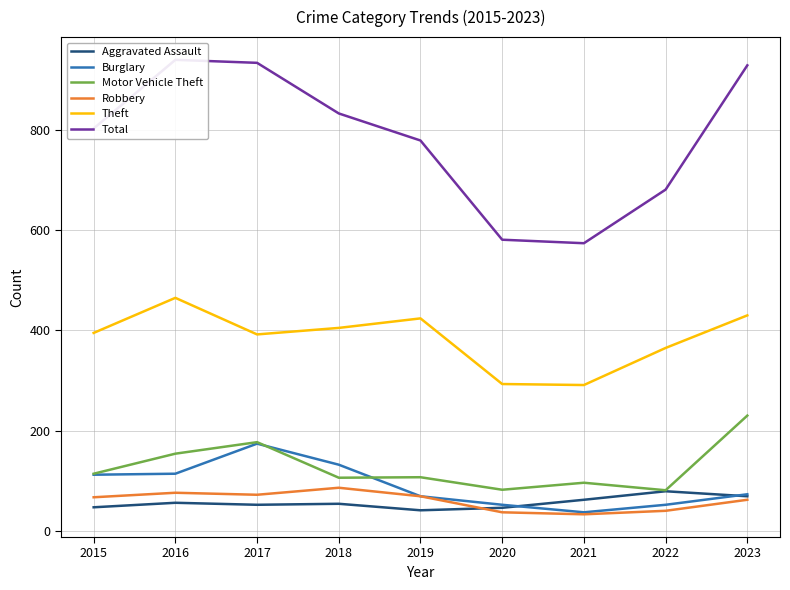

What is the approximate value of Robbery at 2020, to the nearest 10?

40